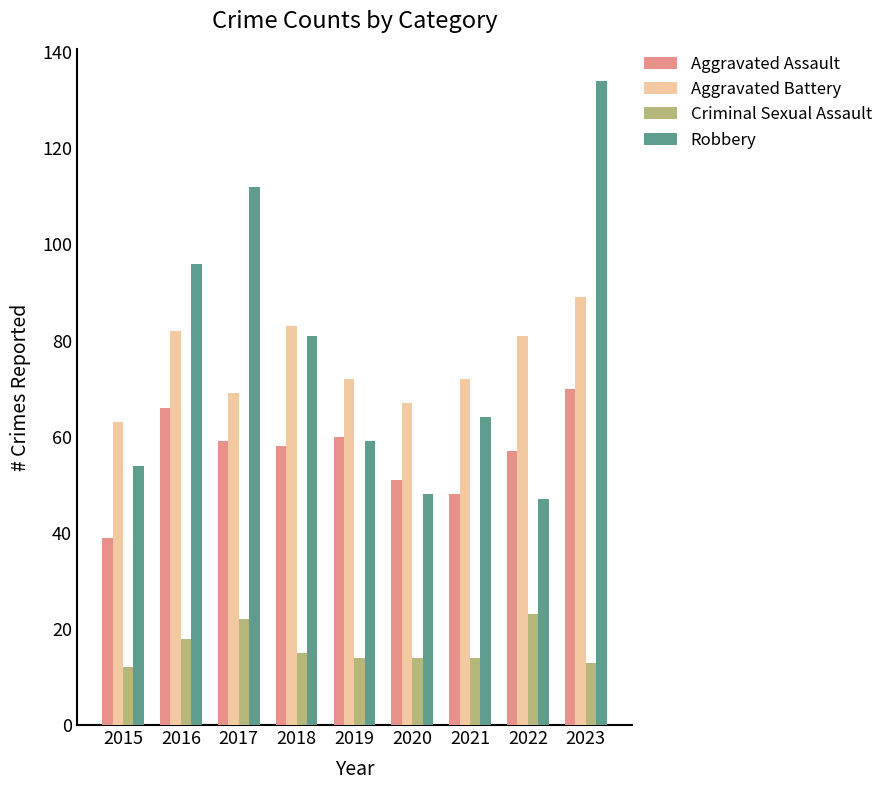

List the series in order of their peak value, lowest first.

Criminal Sexual Assault, Aggravated Assault, Aggravated Battery, Robbery